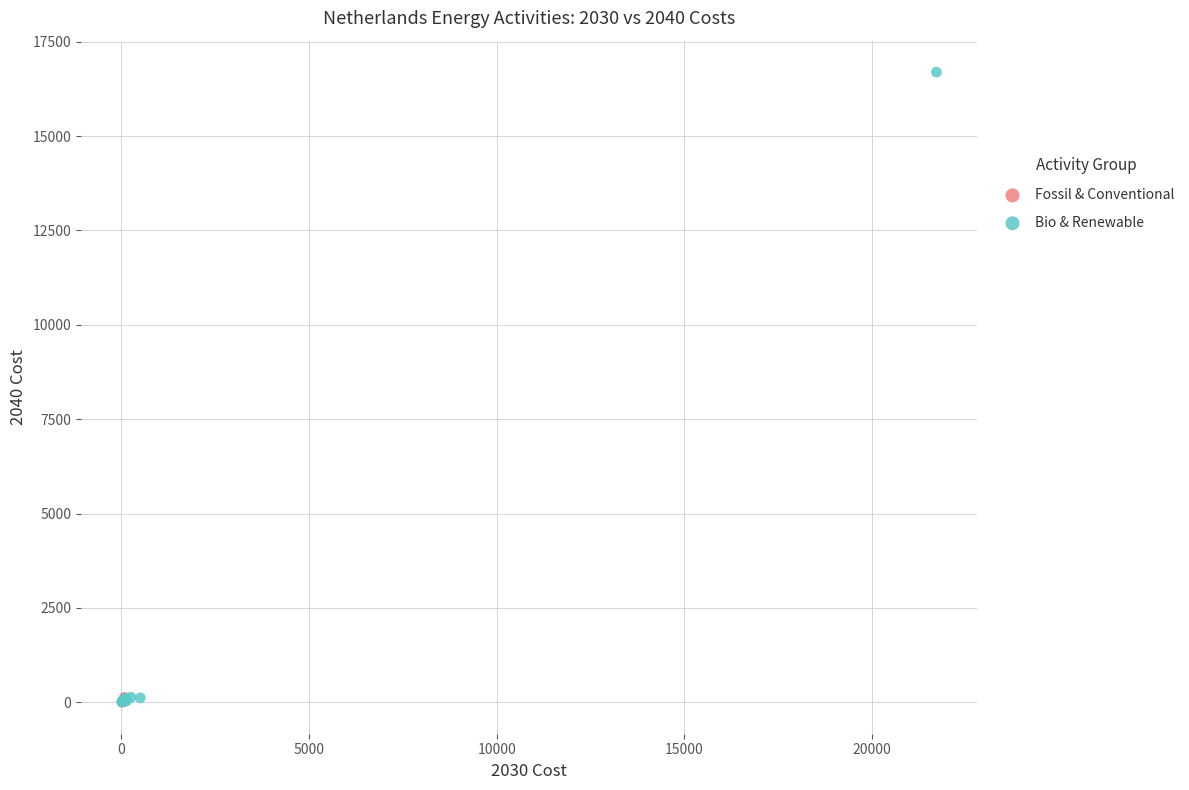

Which series reaches the maximum Y coordinate?

Bio & Renewable